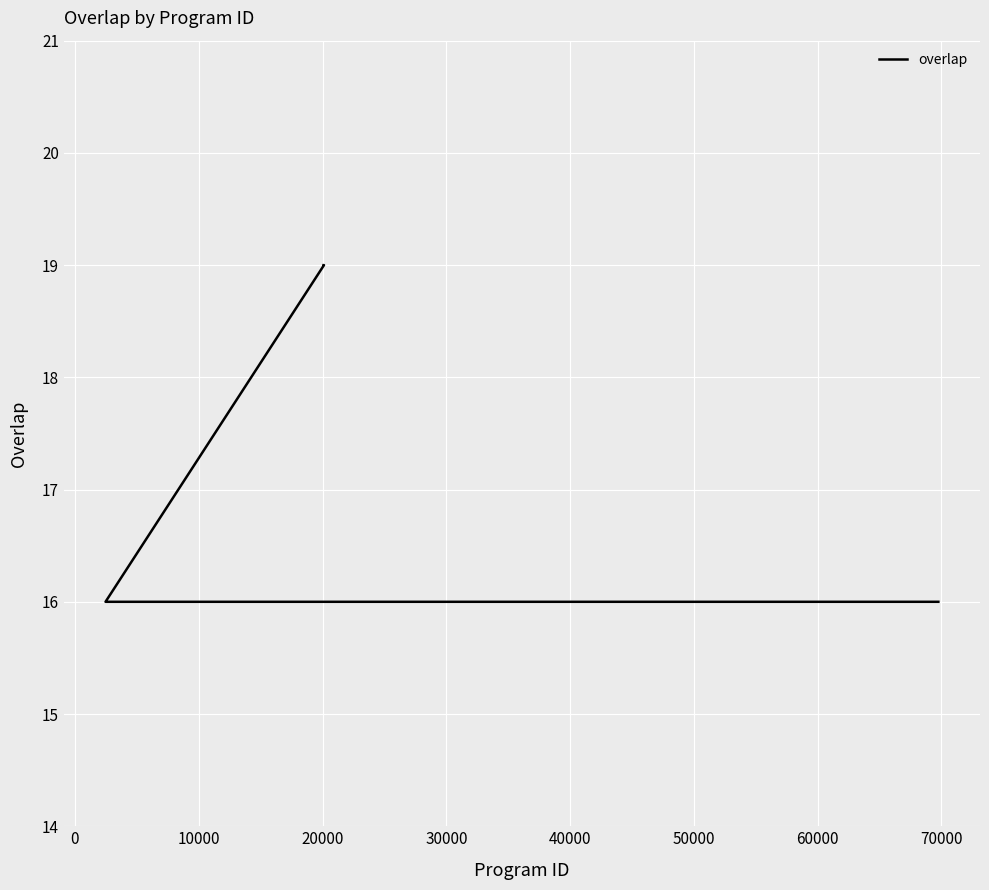

True or false: there are more than 1 points higher than both neighbors.

False